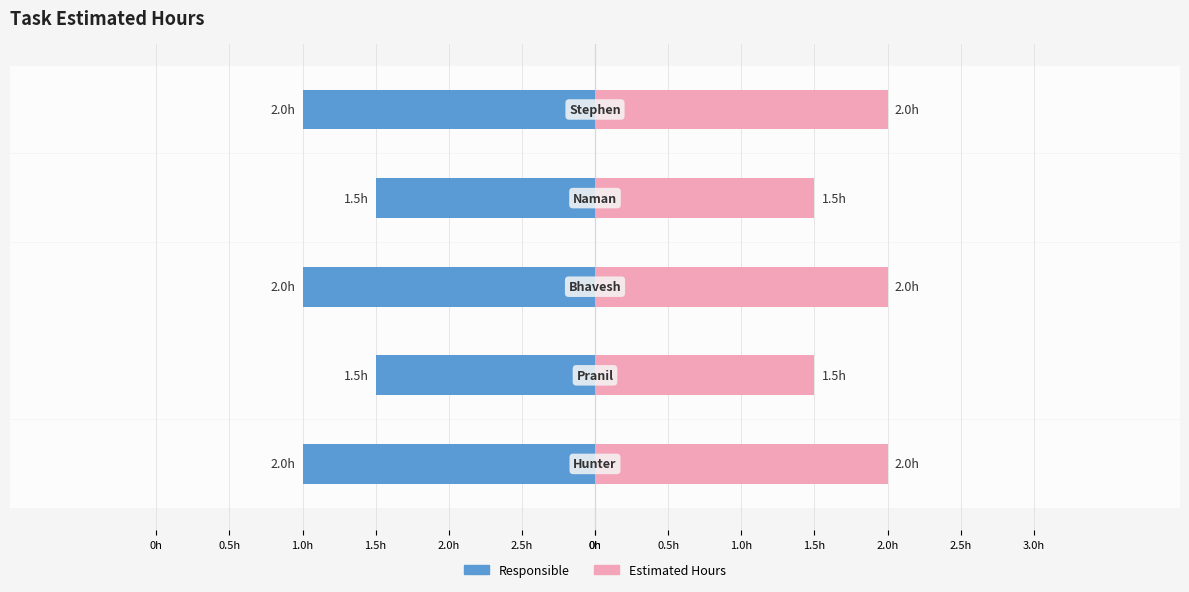

Does the chart contain any negative values?

No